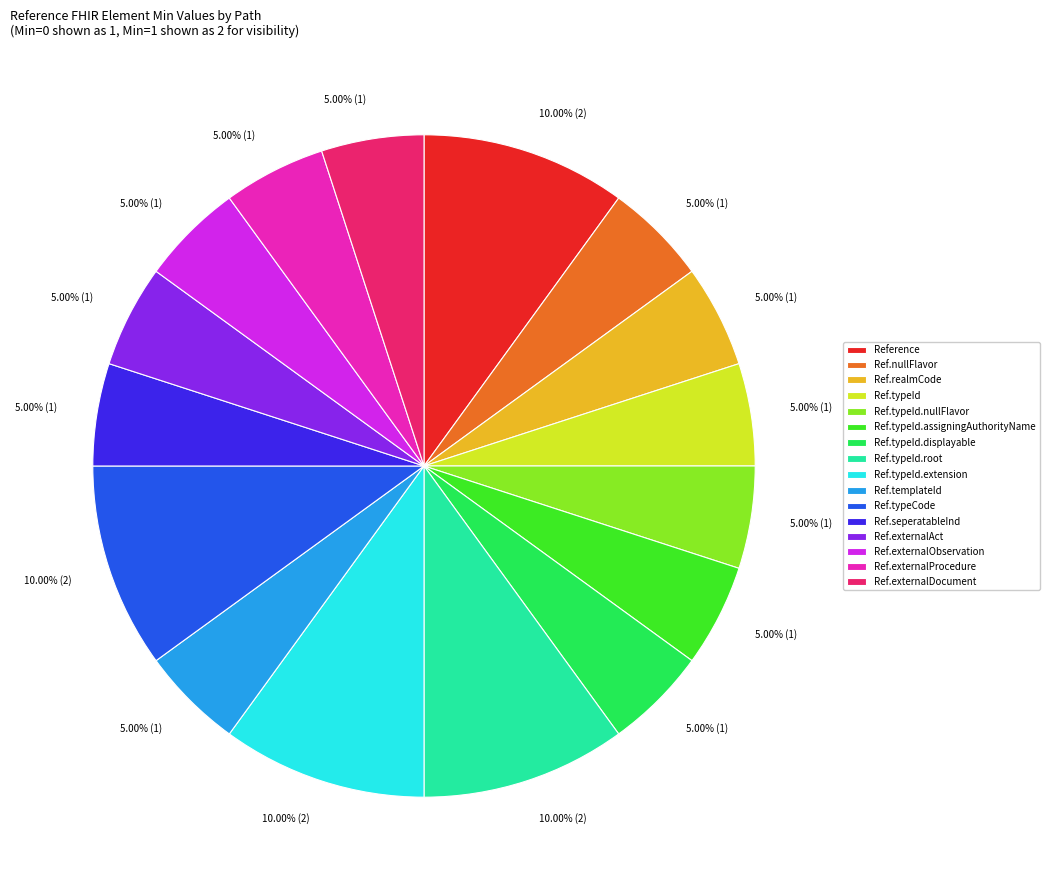

Is there a majority slice in this chart?

No